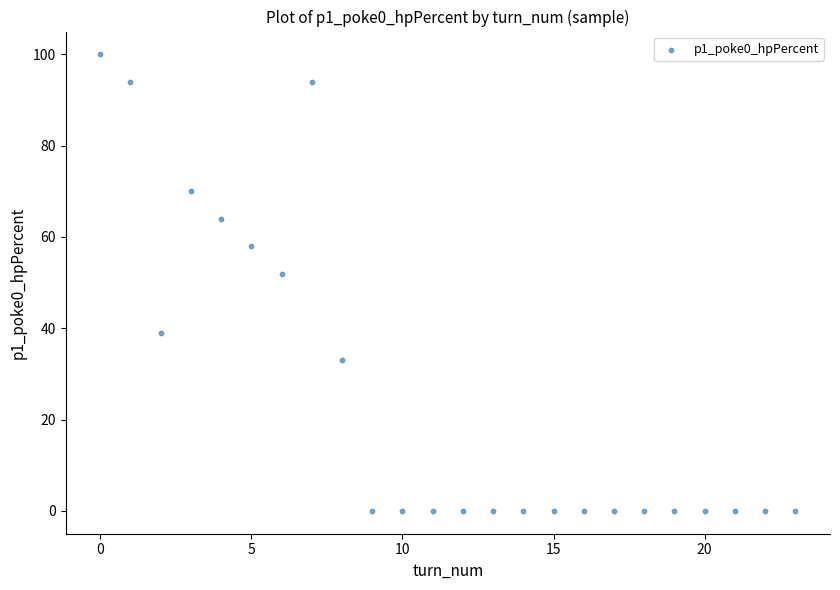

What Y value in the scatter plot is closest to 50?

52